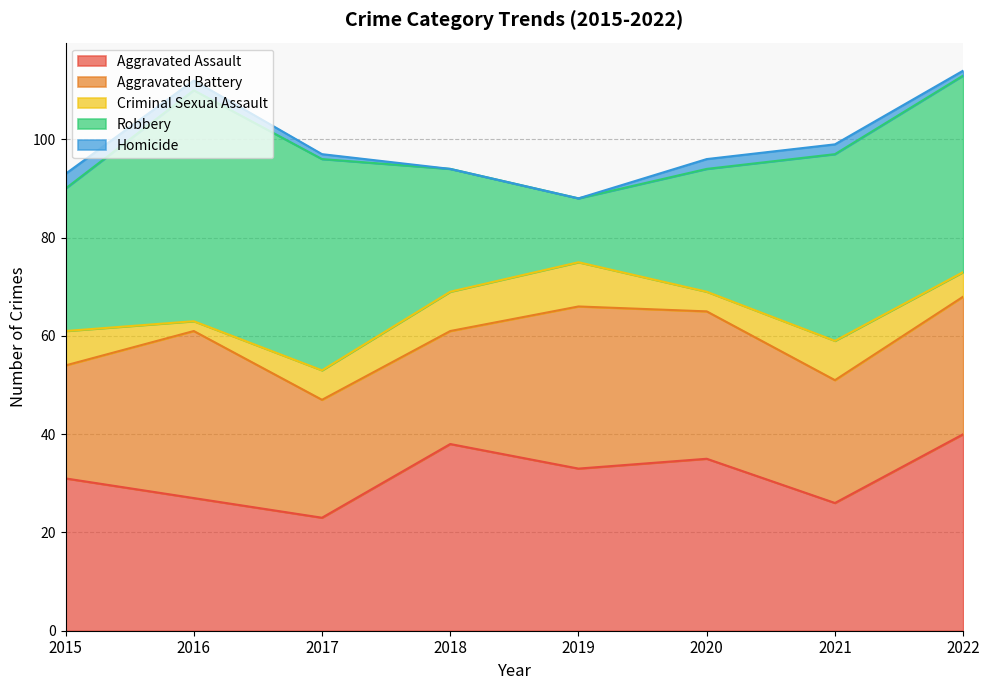

Which series has the widest spread of values?

Robbery